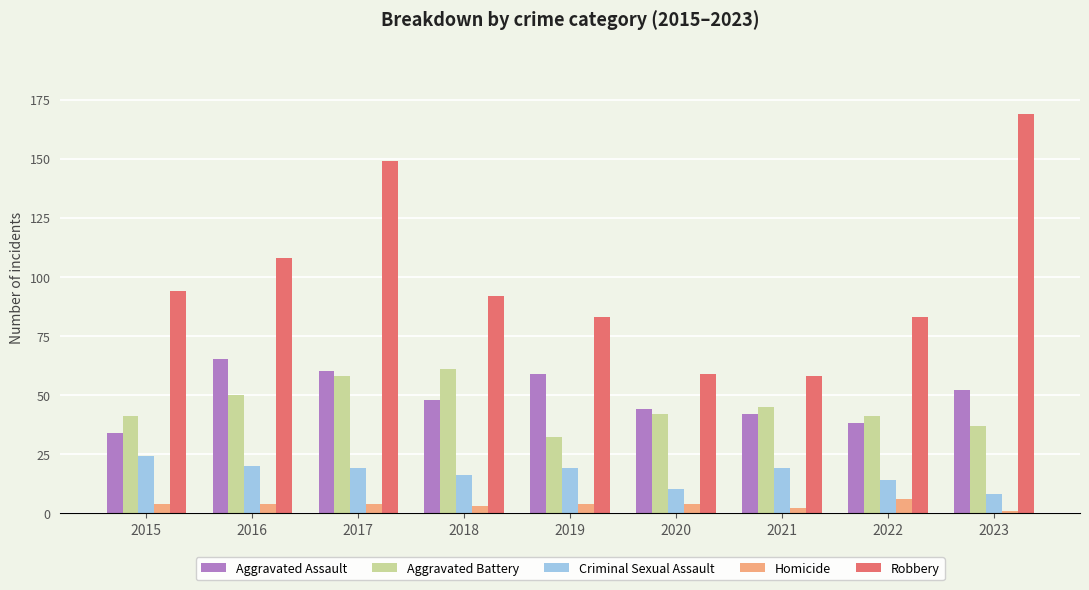

Which series changed the most between 2019 and 2022?

Aggravated Assault